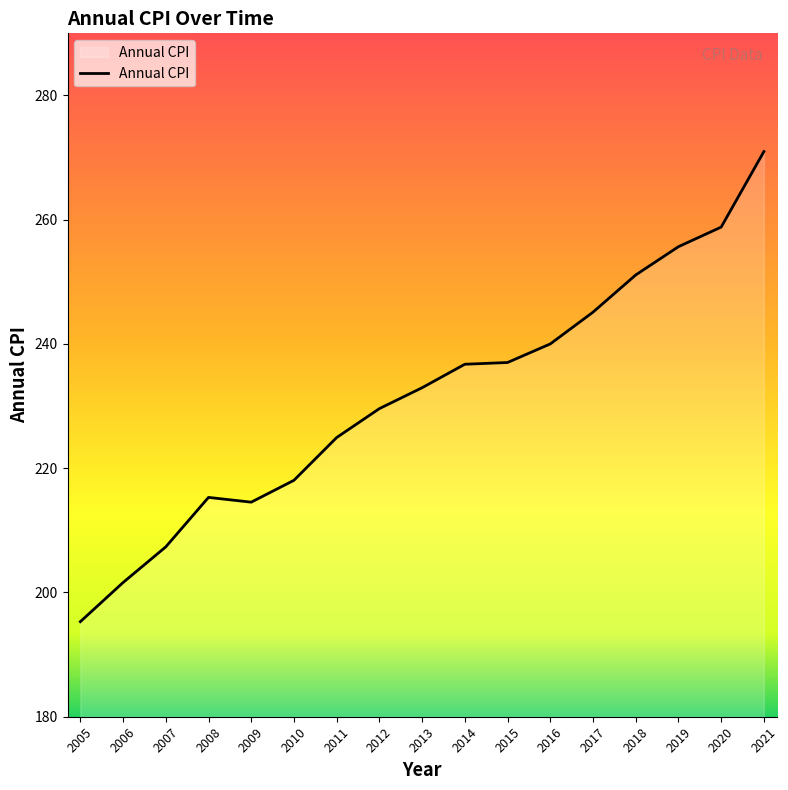

The value at 2013 is 233.0. True or false?

True